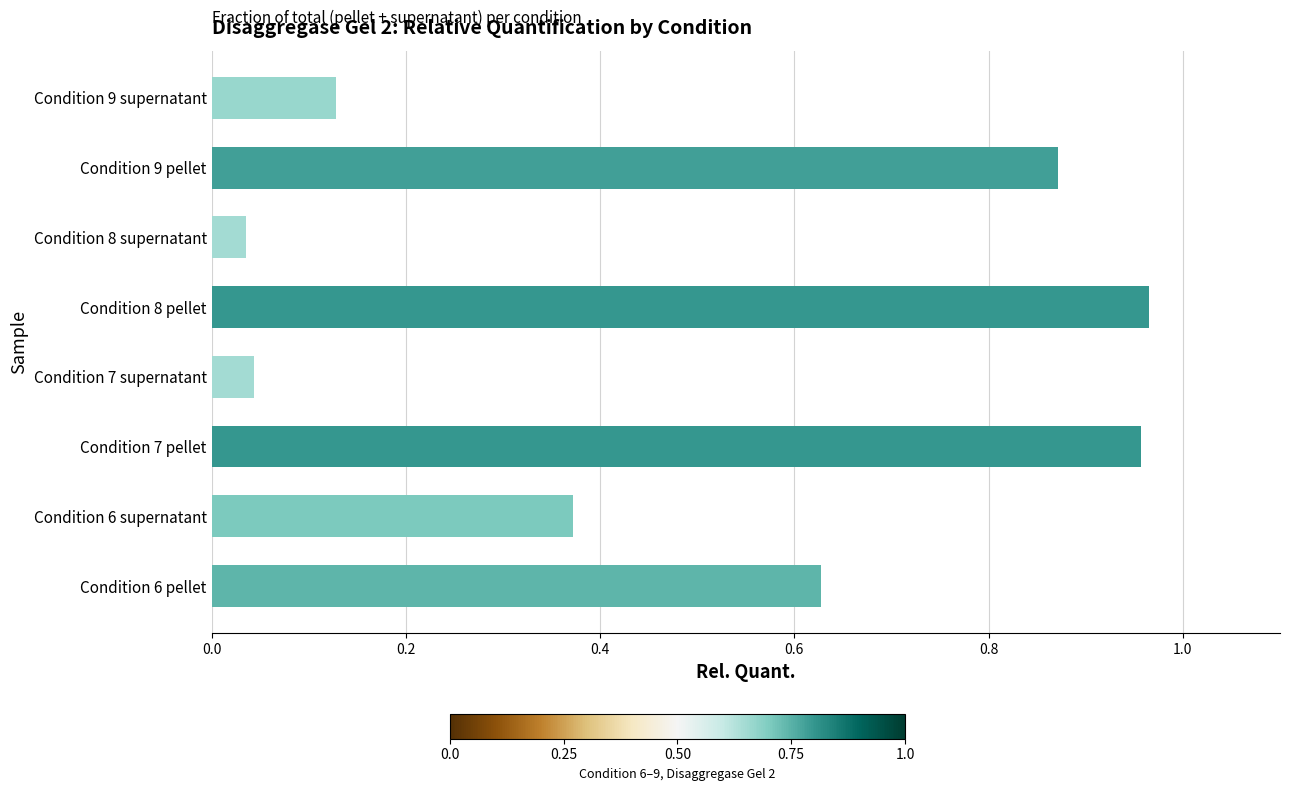

Count the number of data series in this chart.

1